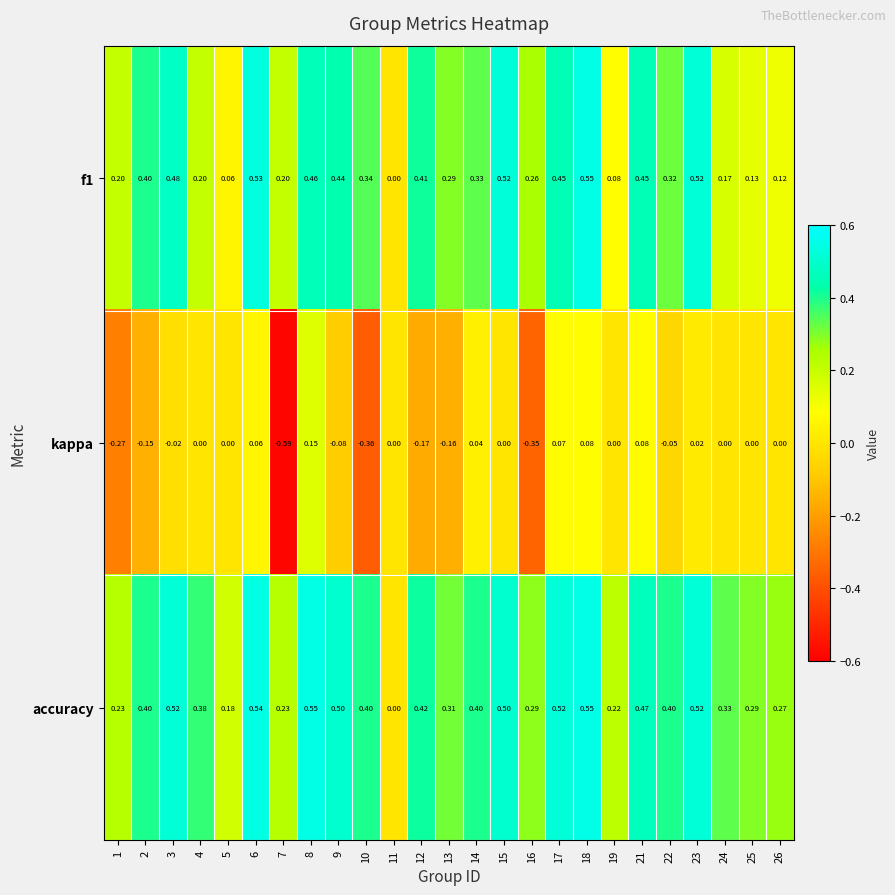

Which series has the largest total across all categories?

accuracy